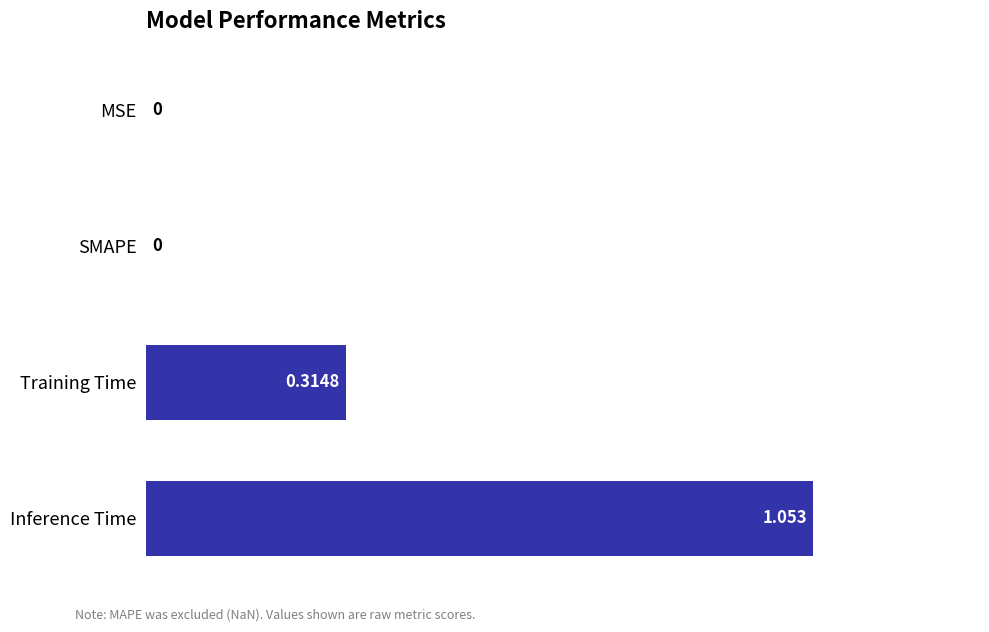

Between Training Time and MSE, which is larger?

Training Time